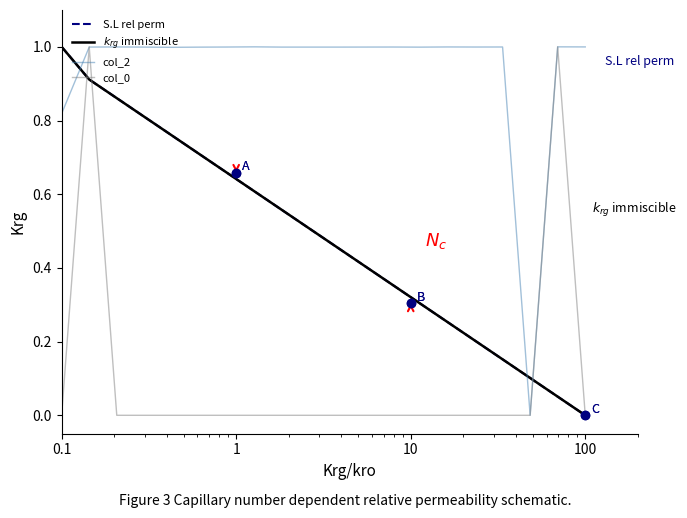

Which series has the widest spread of Y values?

S.L rel perm